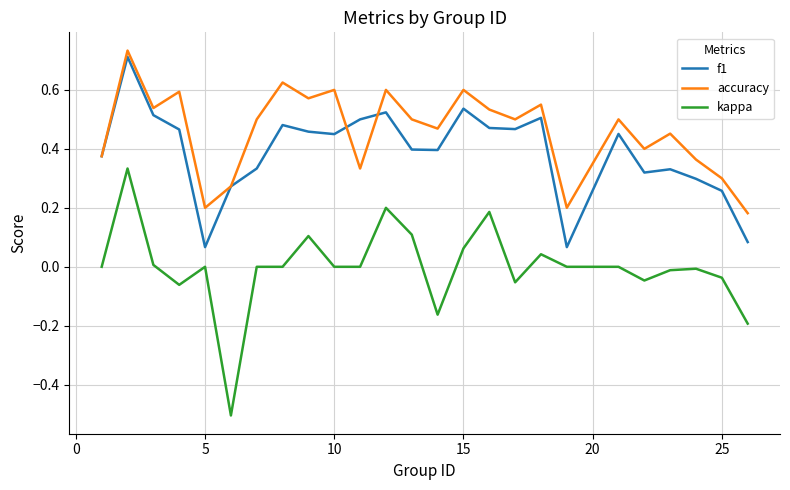

Which series has the largest total across all categories?

accuracy